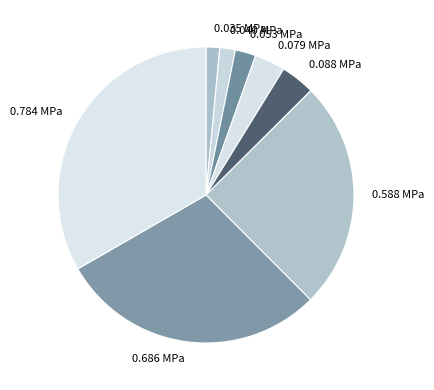

Does any single category account for the majority?

No